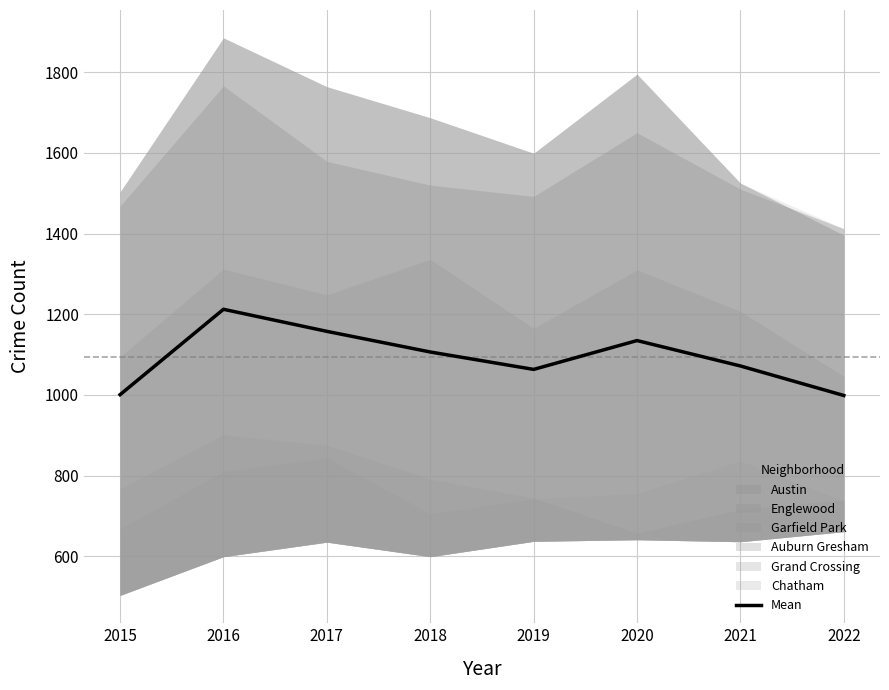

What value does the data have at 2020?

1134.7